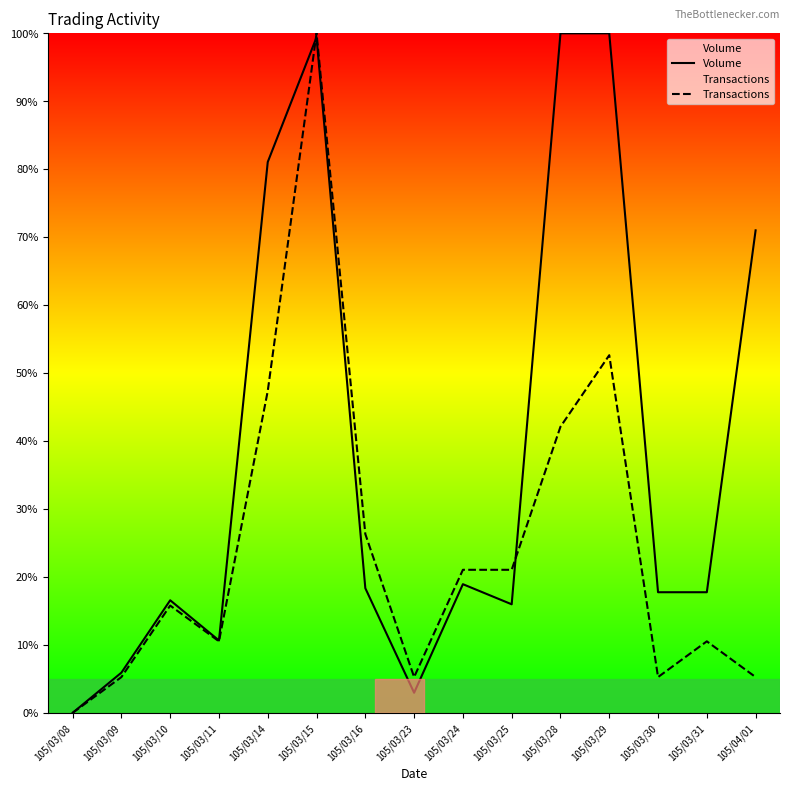

Which category has the highest value in the Transactions series?

105/03/15